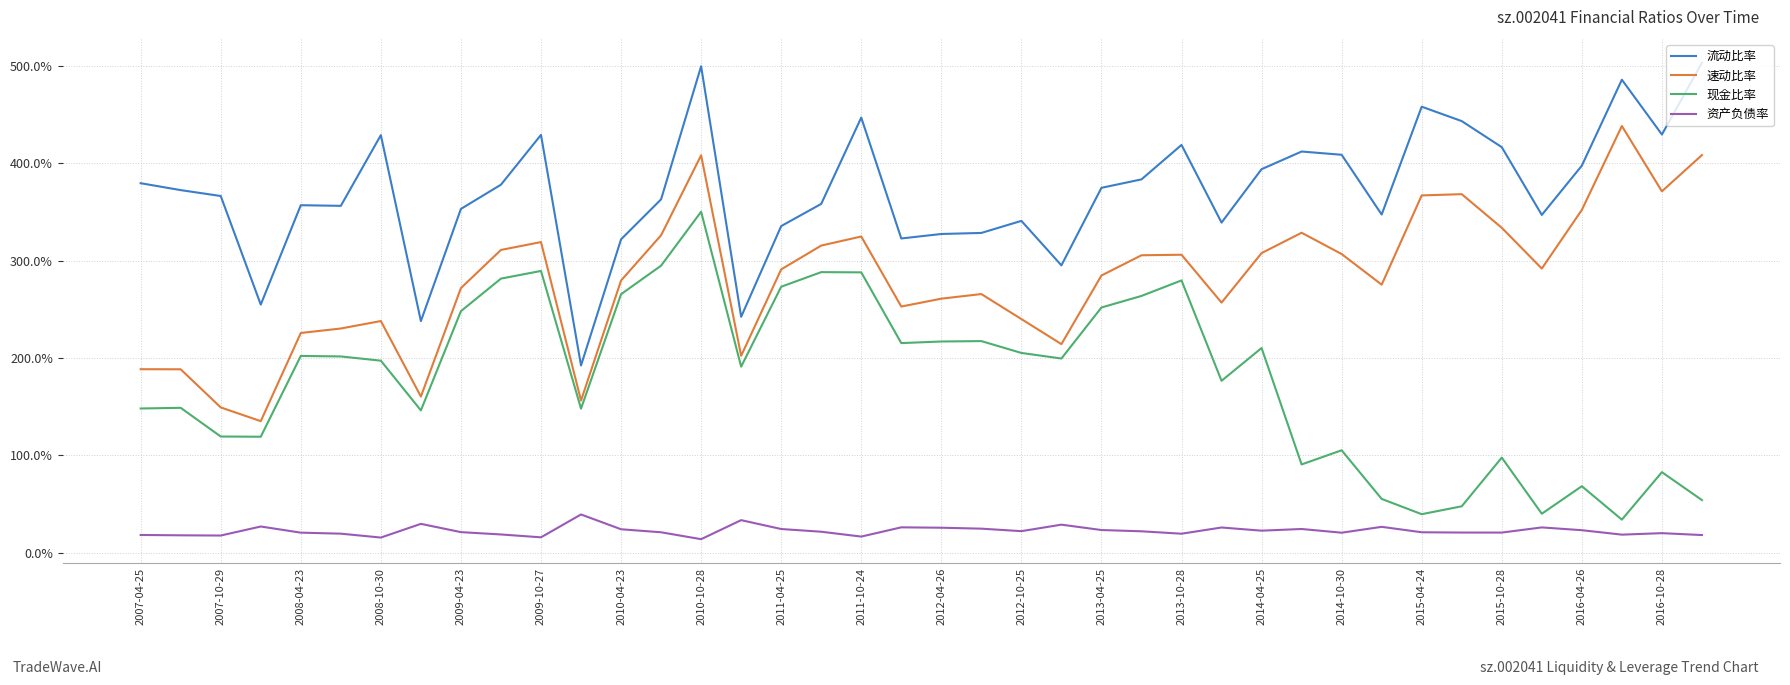

What is the sum of all 资产负债率 values?

8.9